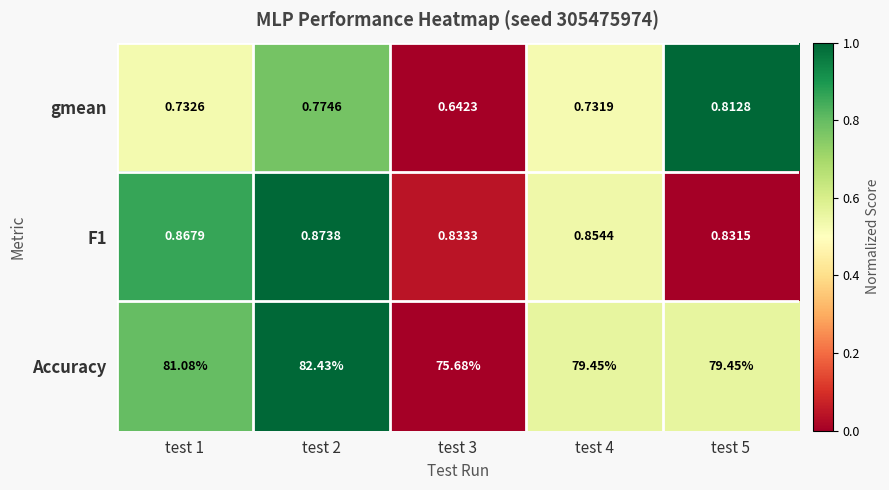

How many series are shown in this chart?

3